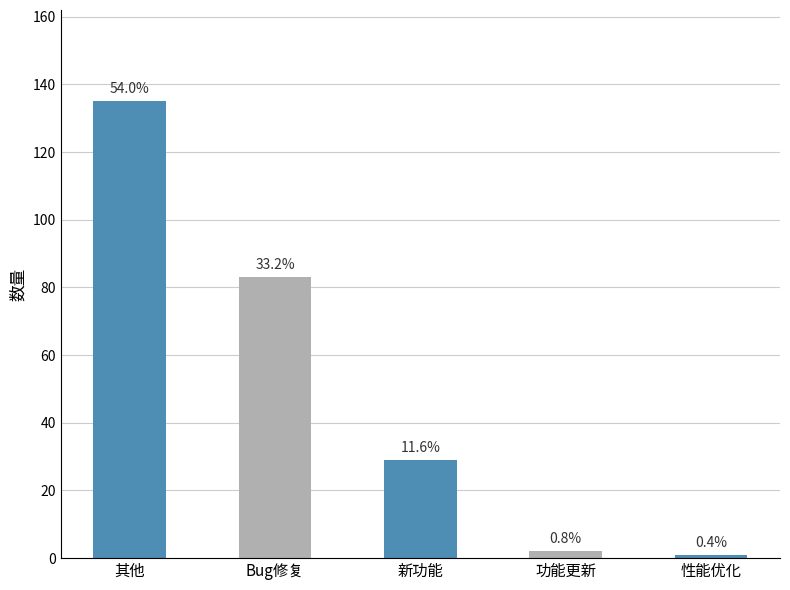

How many bars are there in total?

5